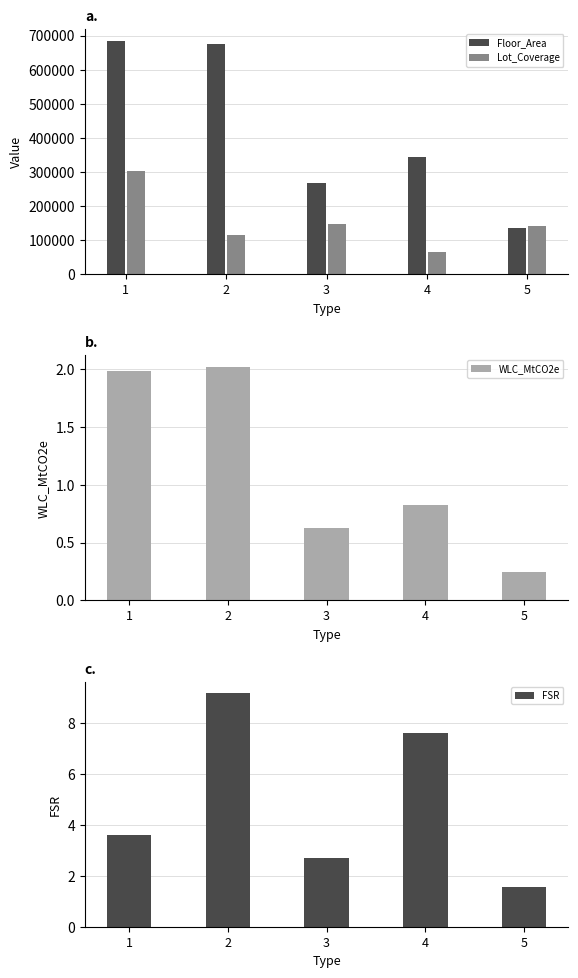

How many groups of bars are there?

5